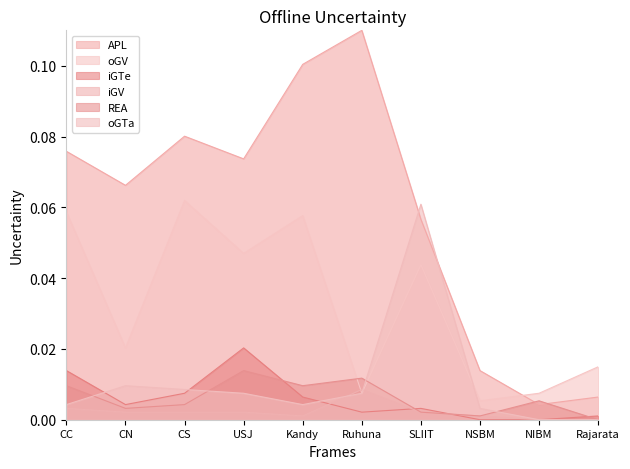

Reading left to right, list all the values displayed in this chart.

APL: CC=0.1	CN=0.1	CS=0.1	USJ=0.1	Kandy=0.1	Ruhuna=0.1	SLIIT=0.1	NSBM=0.0	NIBM=0.0	Rajarata=0.0
oGV: CC=0.1	CN=0.0	CS=0.1	USJ=0.0	Kandy=0.1	Ruhuna=0.0	SLIIT=0.0	NSBM=0.0	NIBM=0.0	Rajarata=0.0
iGTe: CC=0.0	CN=0.0	CS=0.0	USJ=0.0	Kandy=0.0	Ruhuna=0.0	SLIIT=0.0	NSBM=0.0	NIBM=0.0	Rajarata=0.0
iGV: CC=0.0	CN=0.0	CS=0.0	USJ=0.0	Kandy=0.0	Ruhuna=0.0	SLIIT=0.0	NSBM=0.0	NIBM=0.0	Rajarata=0.0
REA: CC=0.0	CN=0.0	CS=0.0	USJ=0.0	Kandy=0.0	Ruhuna=0.0	SLIIT=0.0	NSBM=0.0	NIBM=0.0	Rajarata=0.0
oGTa: CC=0.0	CN=0.0	CS=0.0	USJ=0.0	Kandy=0.0	Ruhuna=0.0	SLIIT=0.1	NSBM=0.0	NIBM=0.0	Rajarata=0.0